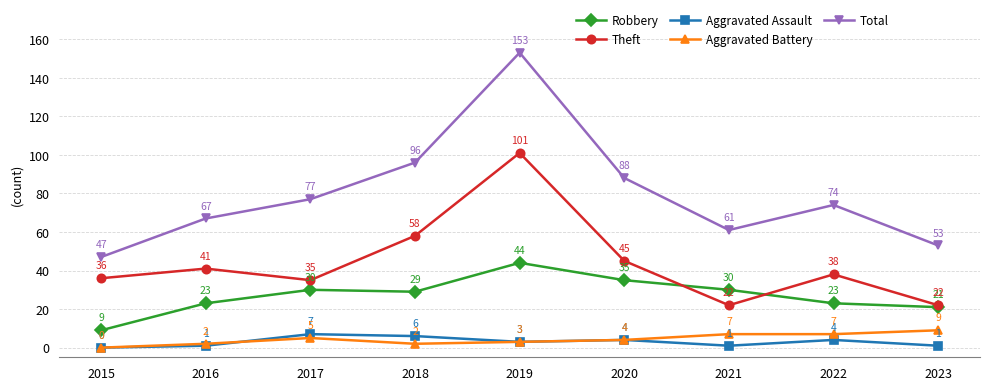

How many series are shown in this chart?

5